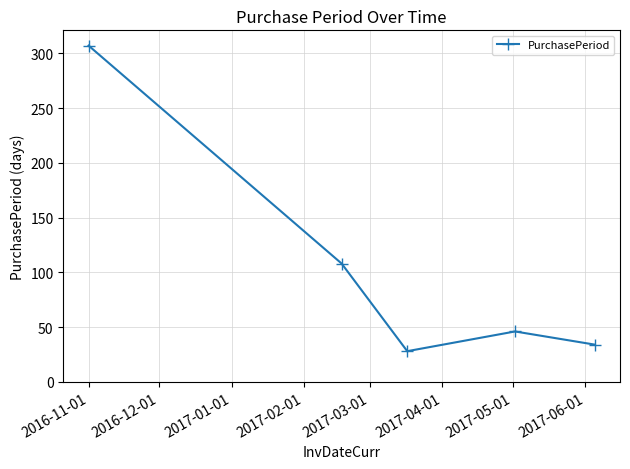

What is the value of the 1st point from the left?

307